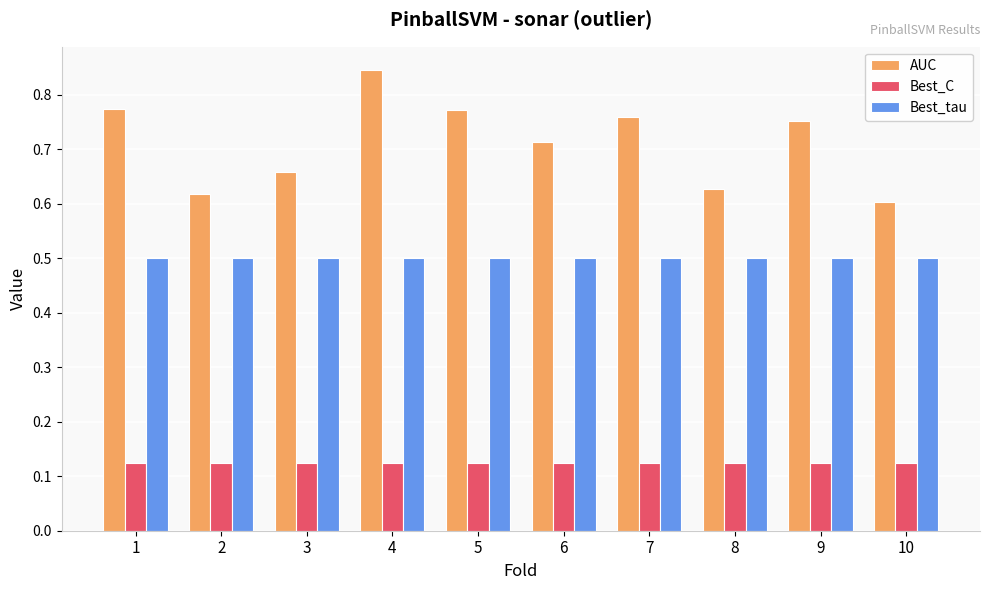

How many bars are there in each group?

3